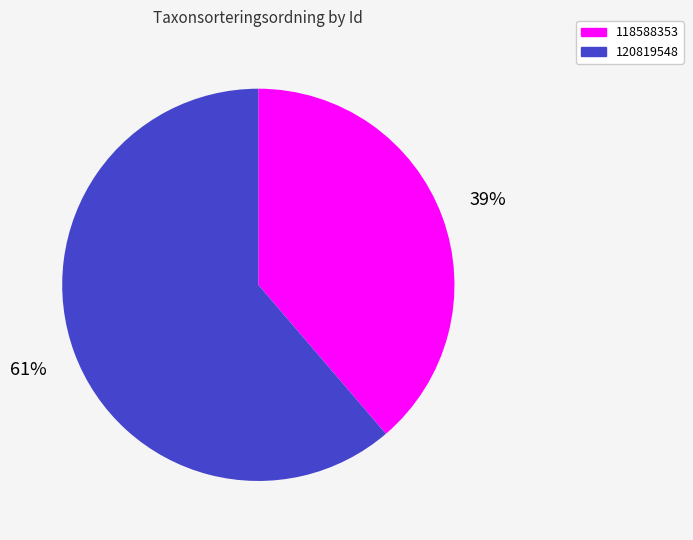

Do 118588353 and 120819548 together represent more than half of the pie?

Yes